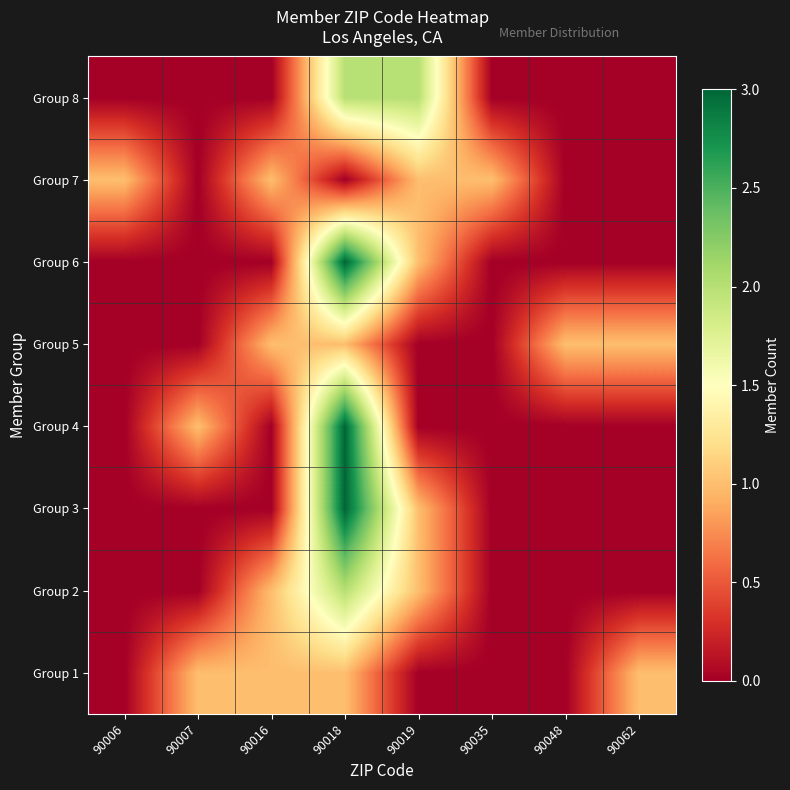

At which category does the chart reach its minimum across all series?

90006